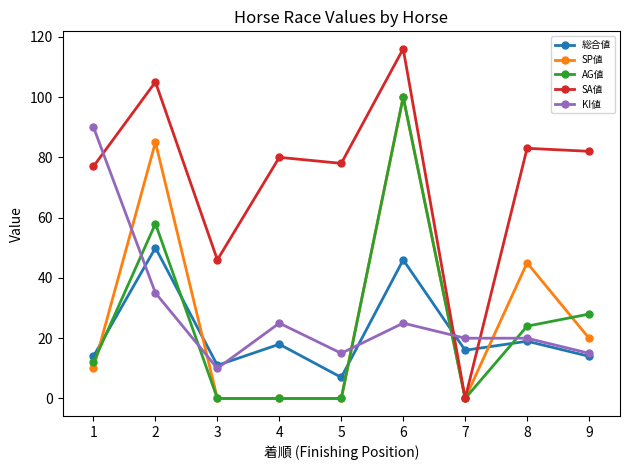

Does the chart display data point markers on the line(s)?

Yes